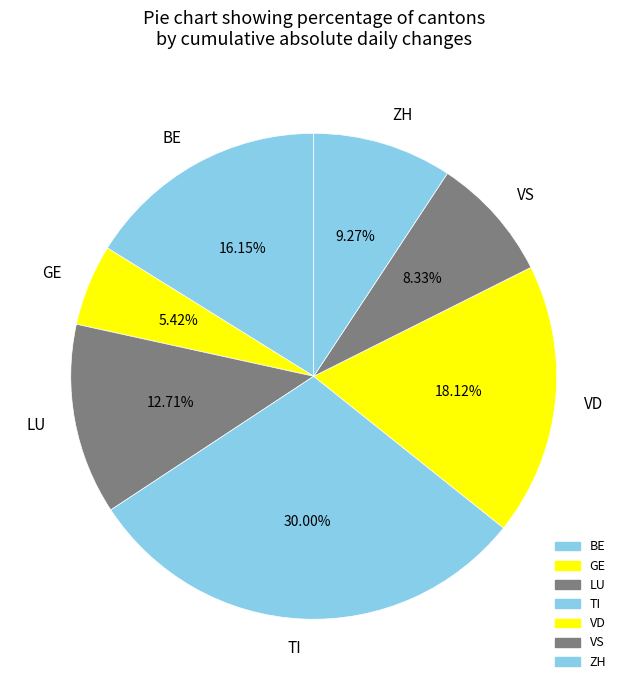

Between BE and ZH, which is larger?

BE